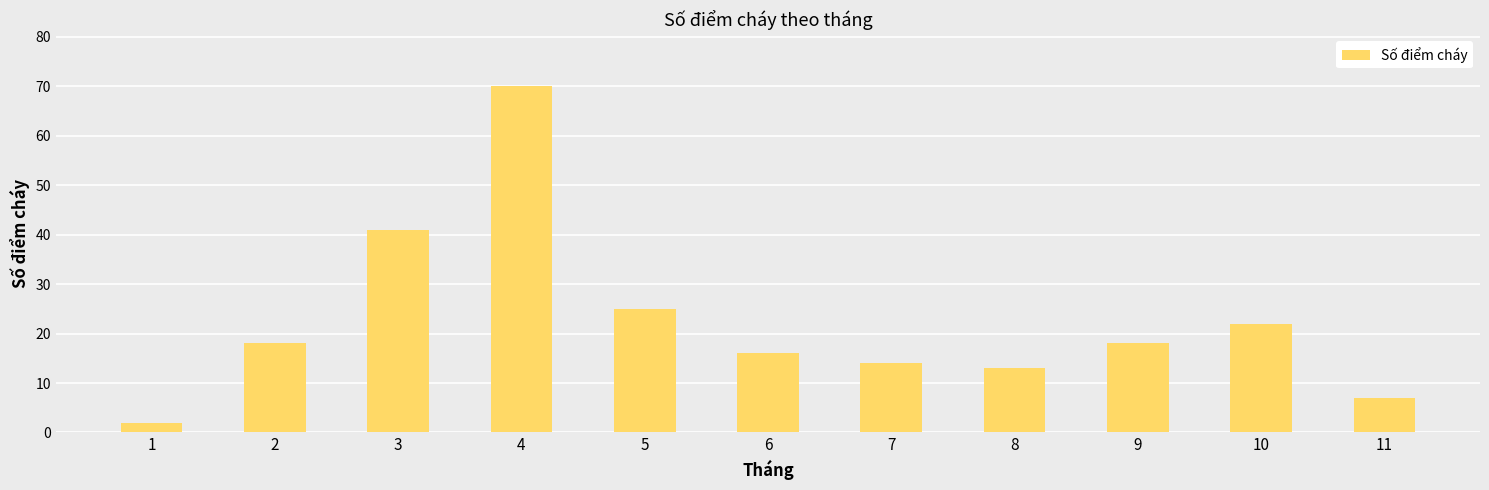

The chart shows a value of 118 at 4. True or false?

False